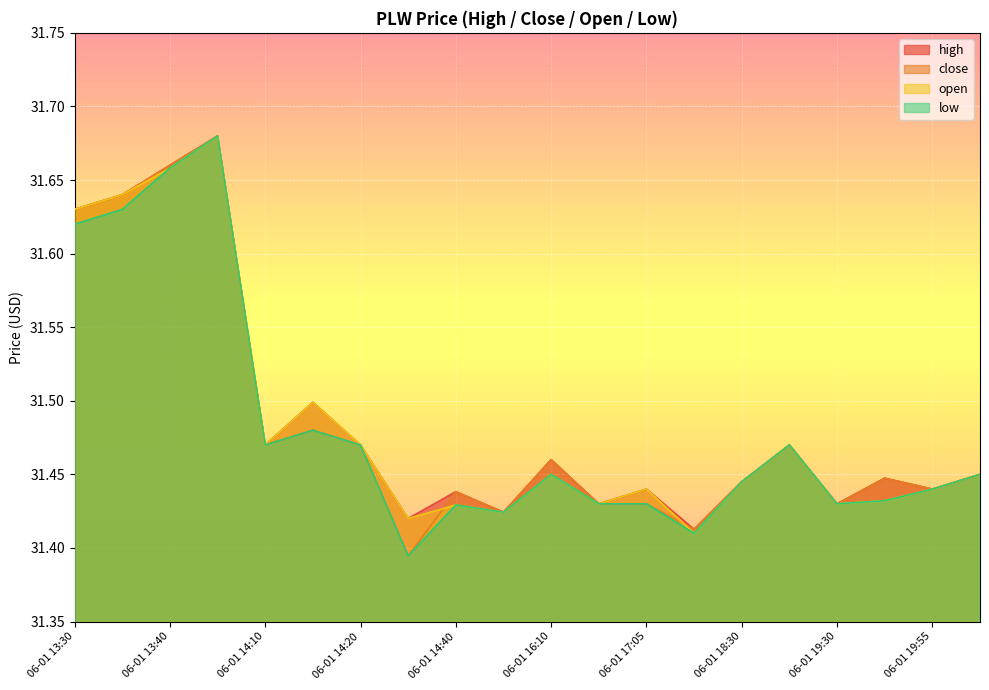

What is the minimum value shown in the chart?

31.4